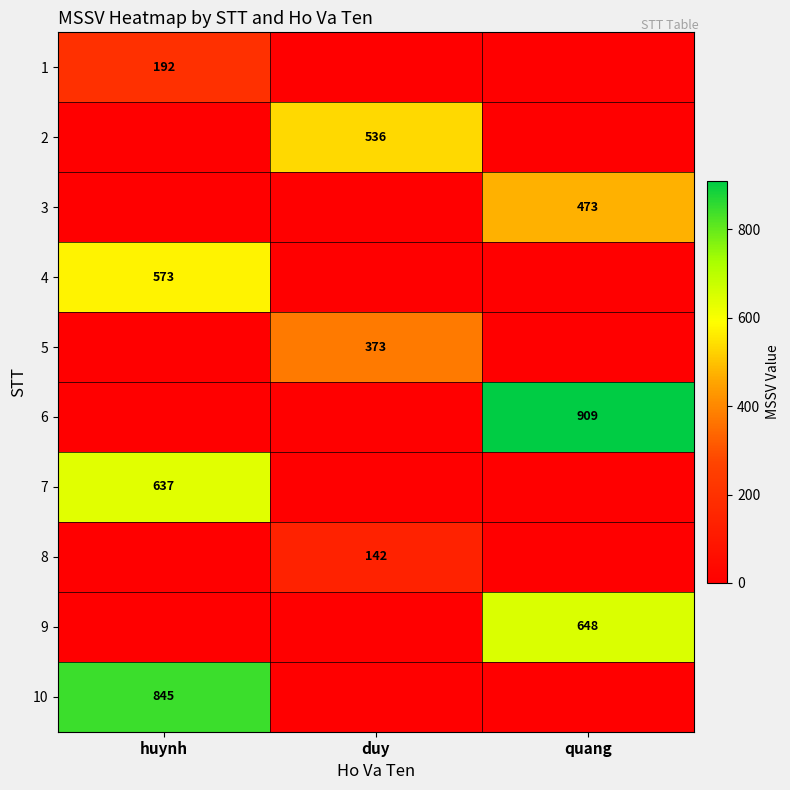

The value of 1 at huynh is 192. True or false?

True